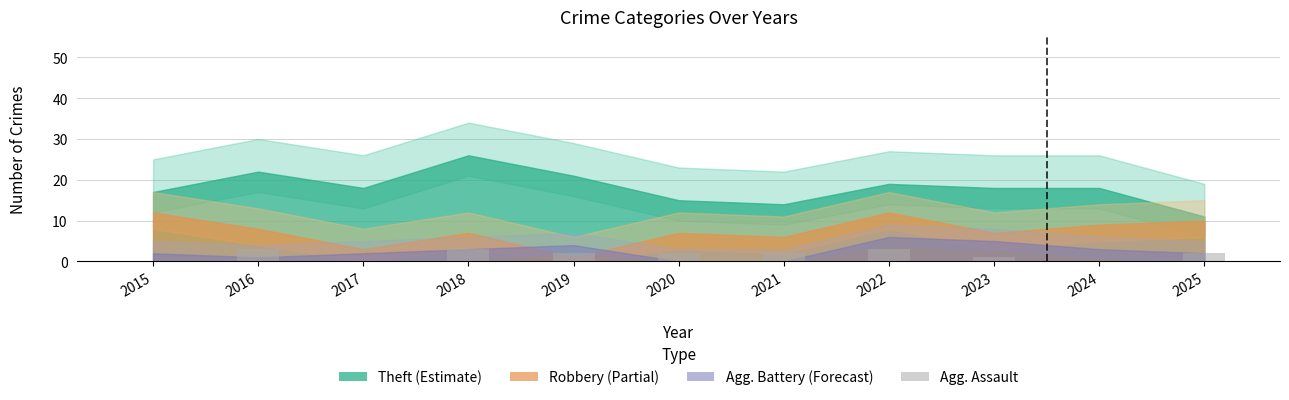

What is the greatest value displayed?

3